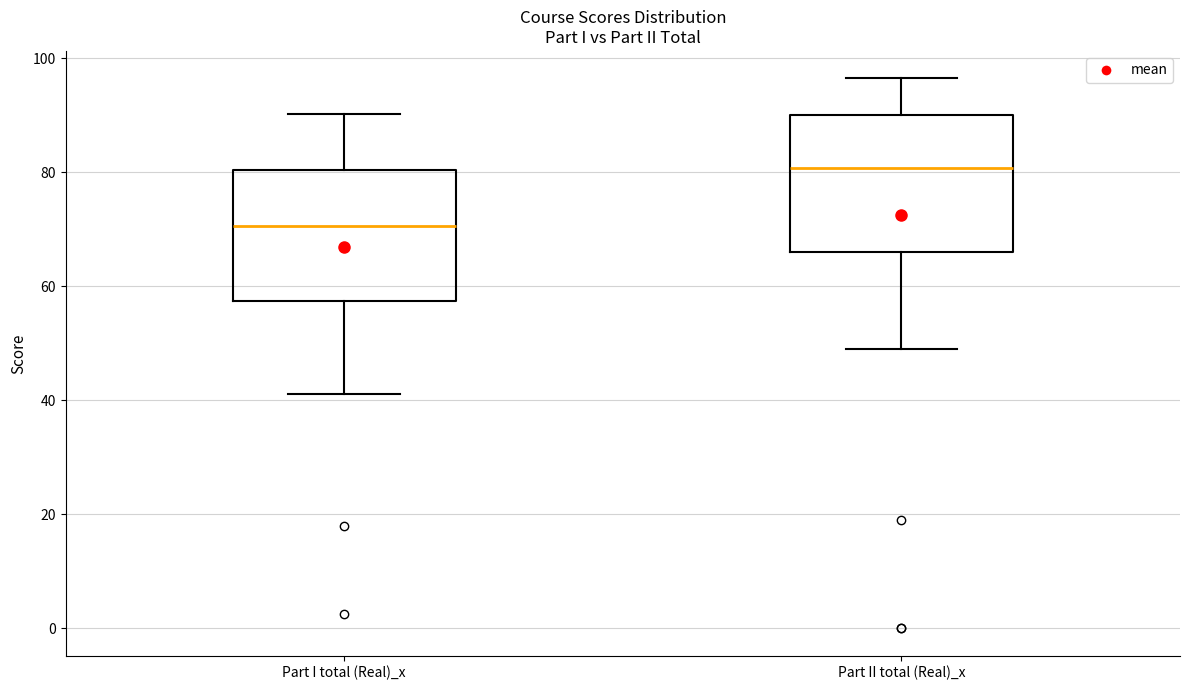

Where does the upper whisker of the box for Part I total (Real)_x end on the y-axis? The values are not printed on the chart, so give them approximately, as read against the axis.

90